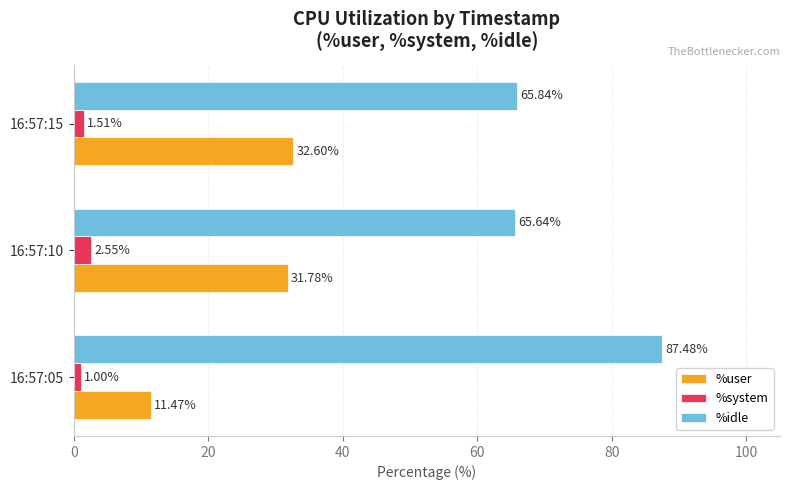

Is the value of %user at 16:57:15 greater than the value of %system at 16:57:15?

Yes